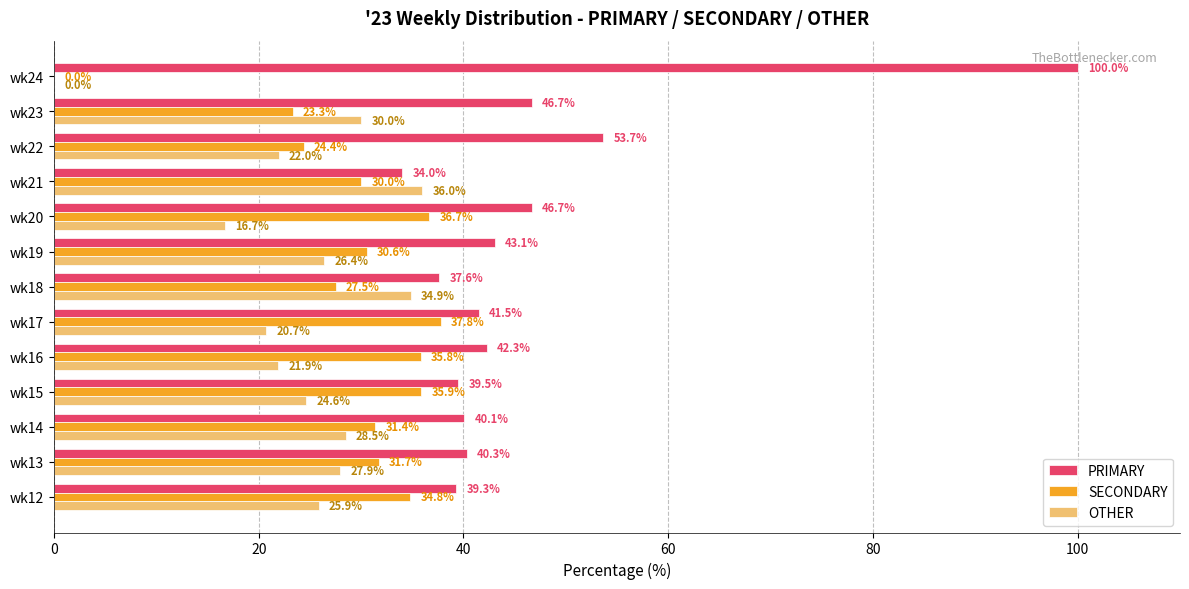

At which label is SECONDARY closest to 18?

wk23